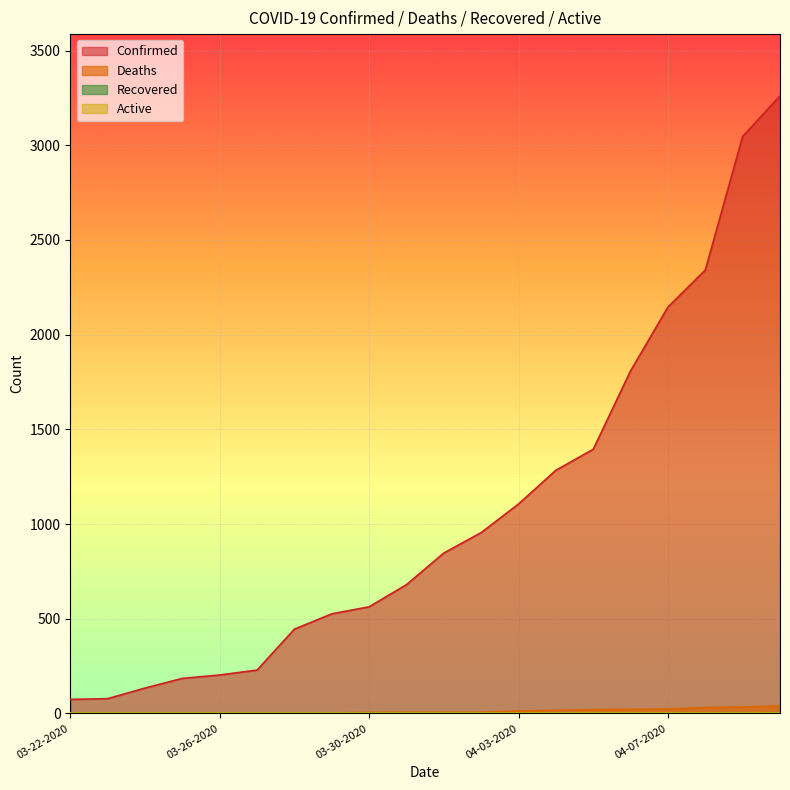

Which series changed the most between 03-24-2020 and 03-25-2020?

Confirmed